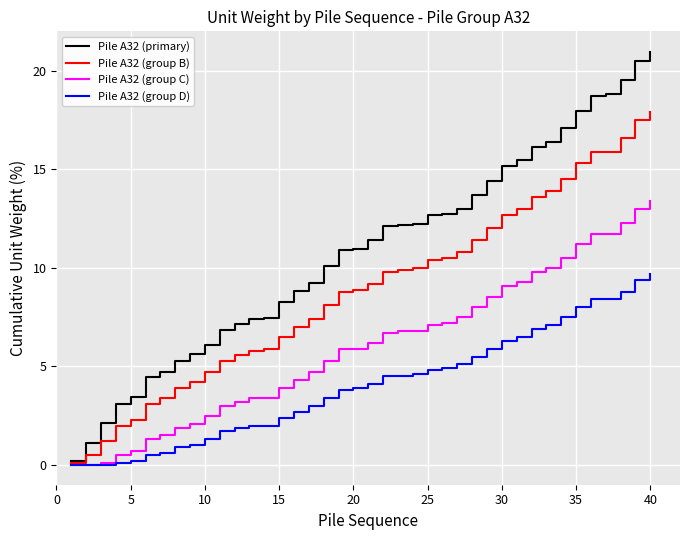

What is the minimum value for Pile A32 (primary)?

0.2